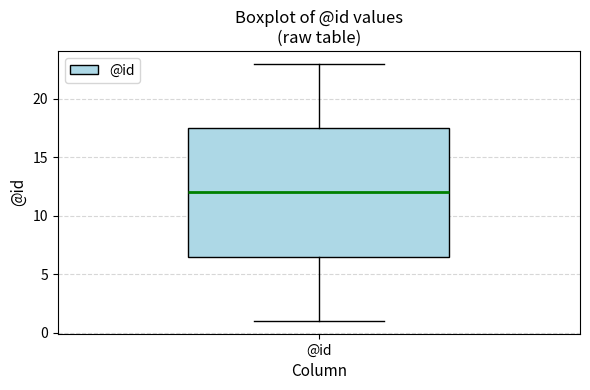

Transcribe this box plot: give where the median line is, the range the box spans, and where the two whiskers end, as read against the y-axis. The values are not printed on the chart, so give them approximately, as read against the axis.

median 12.0, box 6.5 to 17.5, whiskers 1.0 to 23.0